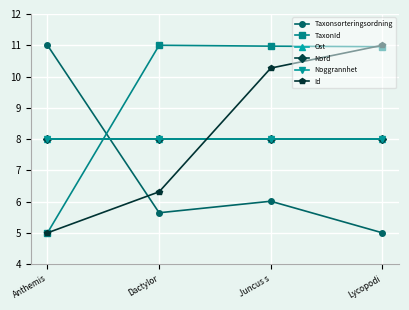

True or false: TaxonId has a value of 6.5 at Dactylor.

False